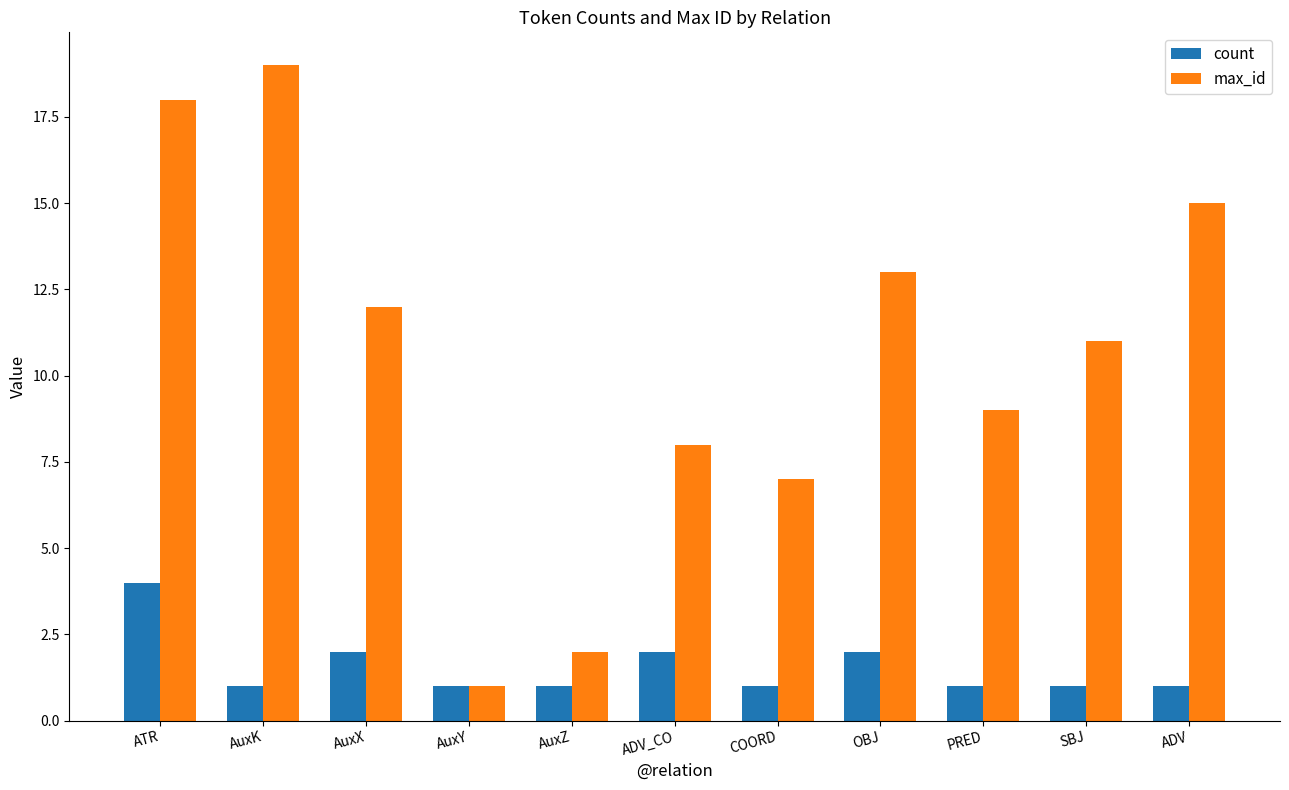

At how many categories does at least one series exceed 3?

9